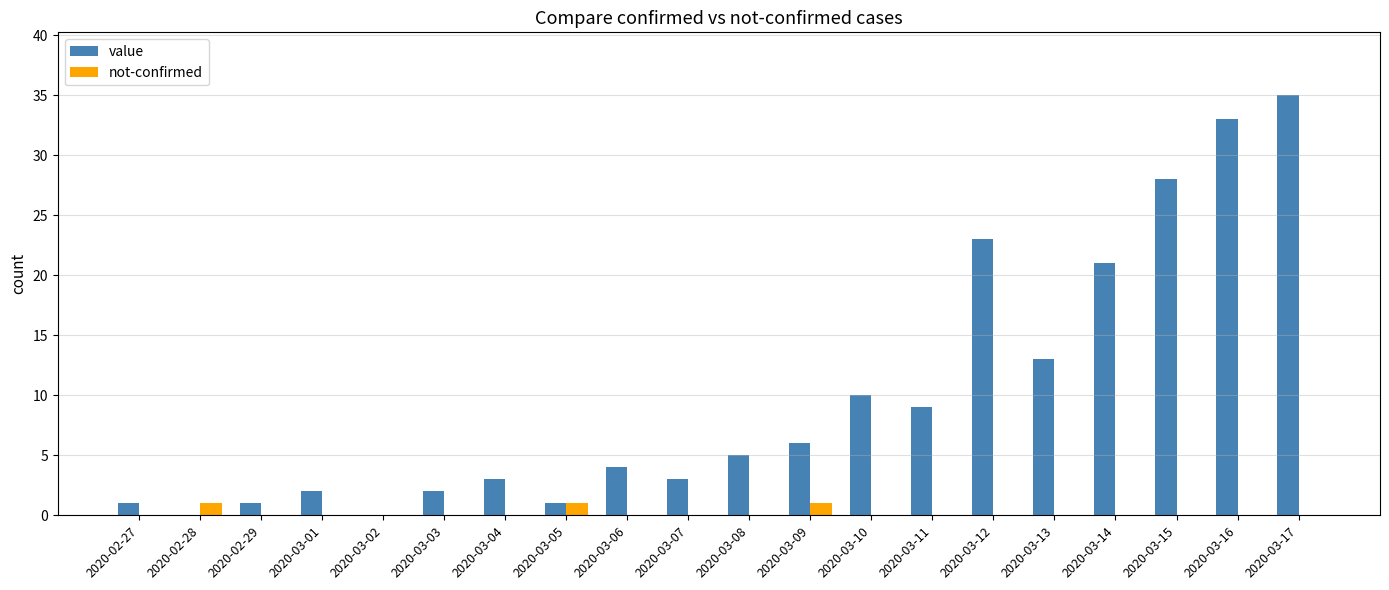

What is the sum of all value values?

200